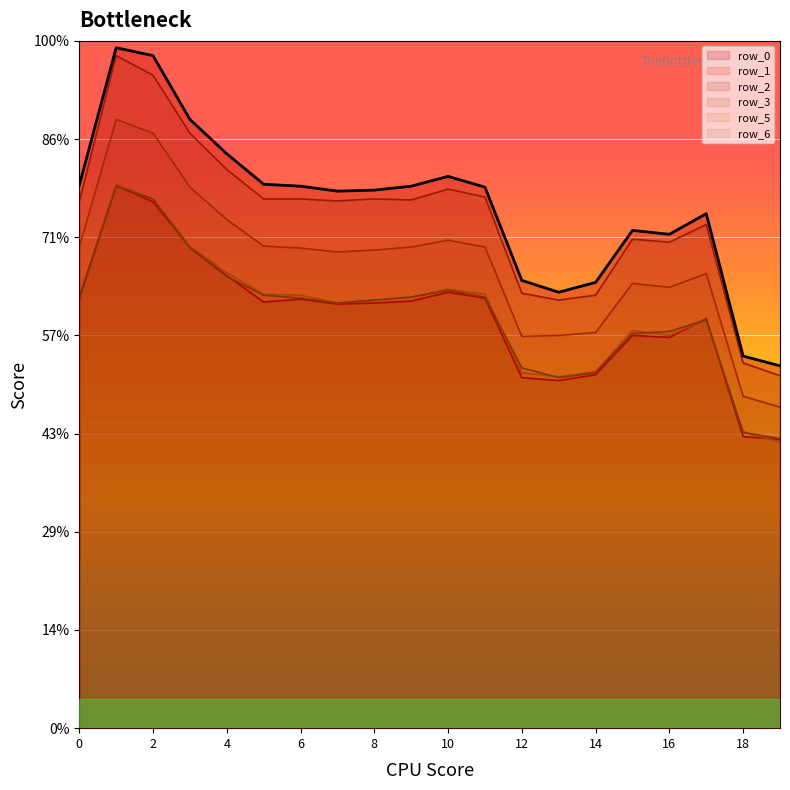

True or false: row_1 and row_0 cross at least once.

False